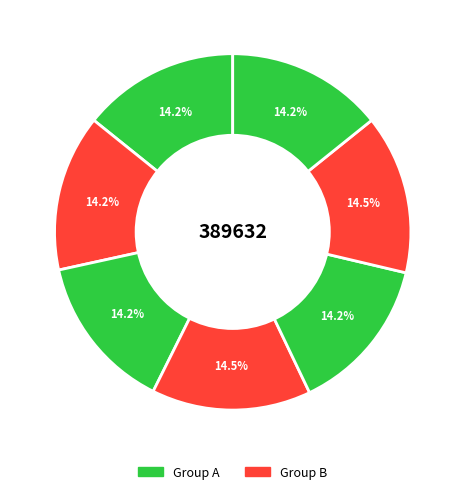

How many slices are in this pie chart?

7